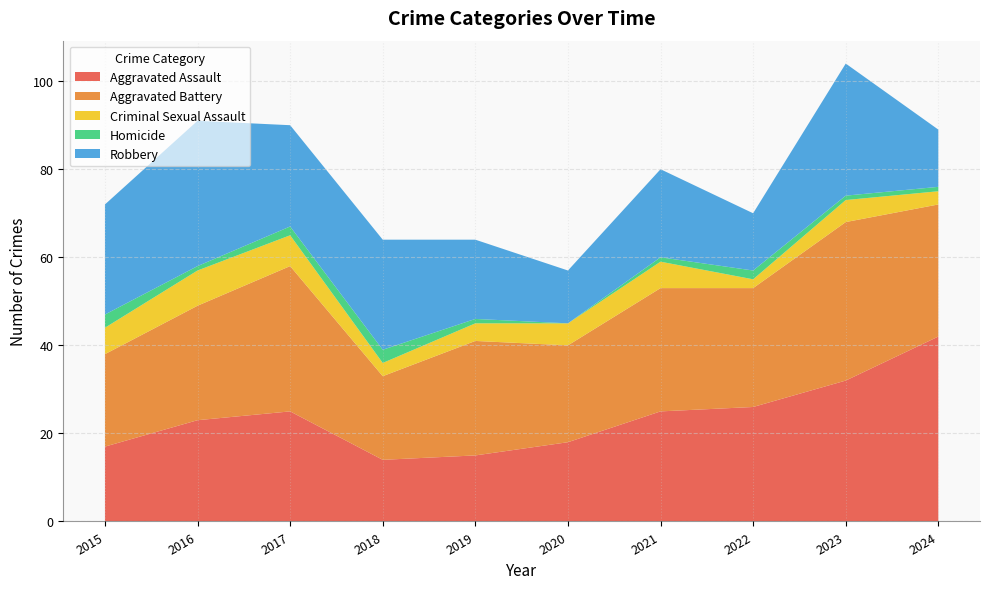

Reading right to left, what are all the values shown in this chart?

Aggravated Assault: 2024=42	2023=32	2022=26	2021=25	2020=18	2019=15	2018=14	2017=25	2016=23	2015=17
Aggravated Battery: 2024=30	2023=36	2022=27	2021=28	2020=22	2019=26	2018=19	2017=33	2016=26	2015=21
Criminal Sexual Assault: 2024=3	2023=5	2022=2	2021=6	2020=5	2019=4	2018=3	2017=7	2016=8	2015=6
Homicide: 2024=1	2023=1	2022=2	2021=1	2020=0	2019=1	2018=3	2017=2	2016=1	2015=3
Robbery: 2024=13	2023=30	2022=13	2021=20	2020=12	2019=18	2018=25	2017=23	2016=33	2015=25